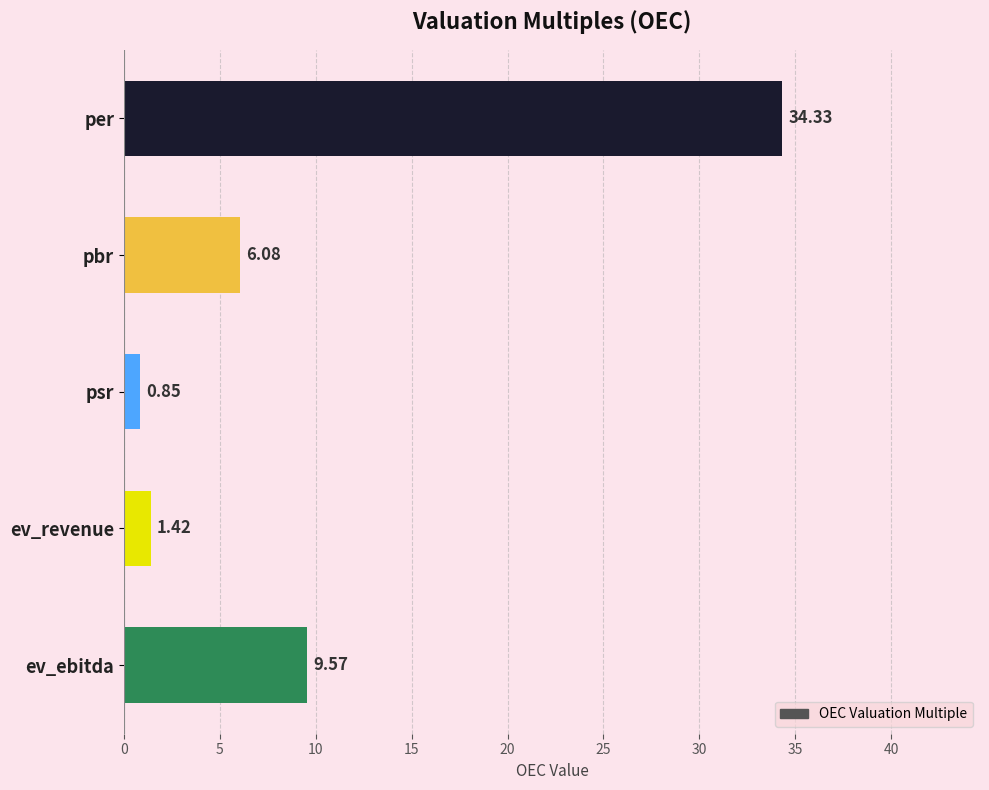

Reading left to right, what are all the values shown in this chart?

34.3	6.1	0.8	1.4	9.6